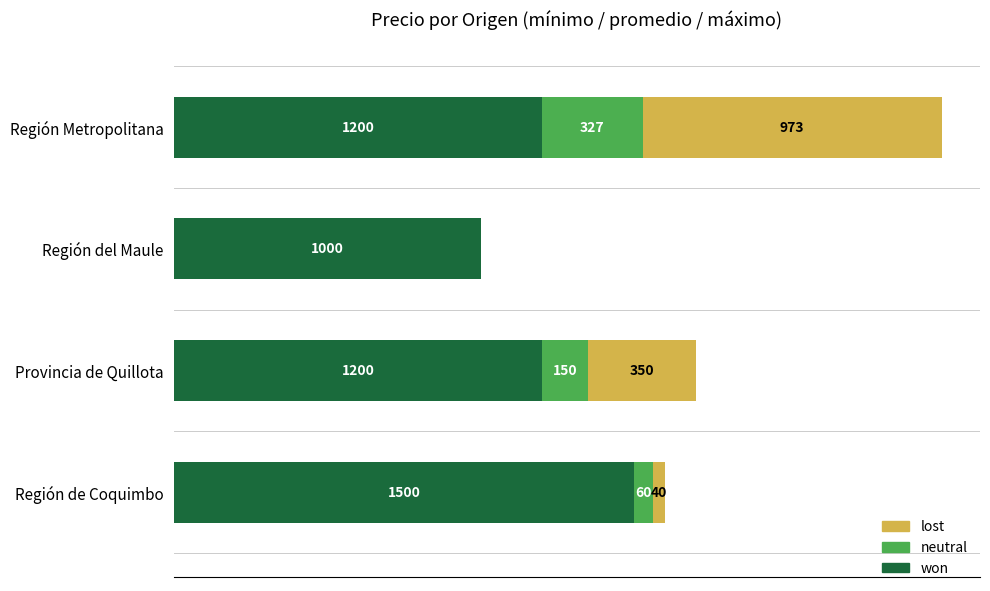

At which category is the sum across all series the highest?

Región Metropolitana